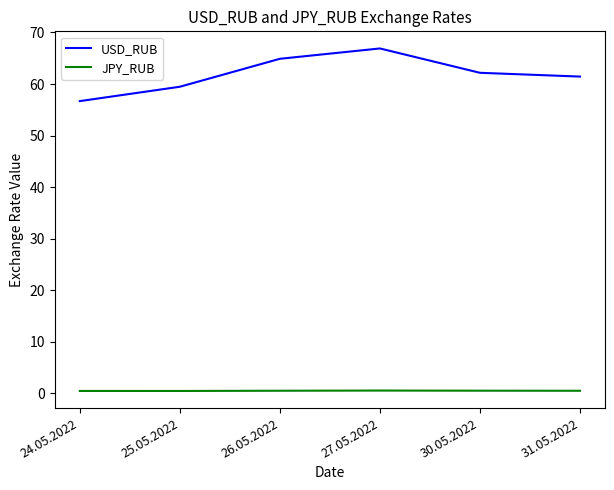

Rank the series by their average value, from highest to lowest.

USD_RUB, JPY_RUB